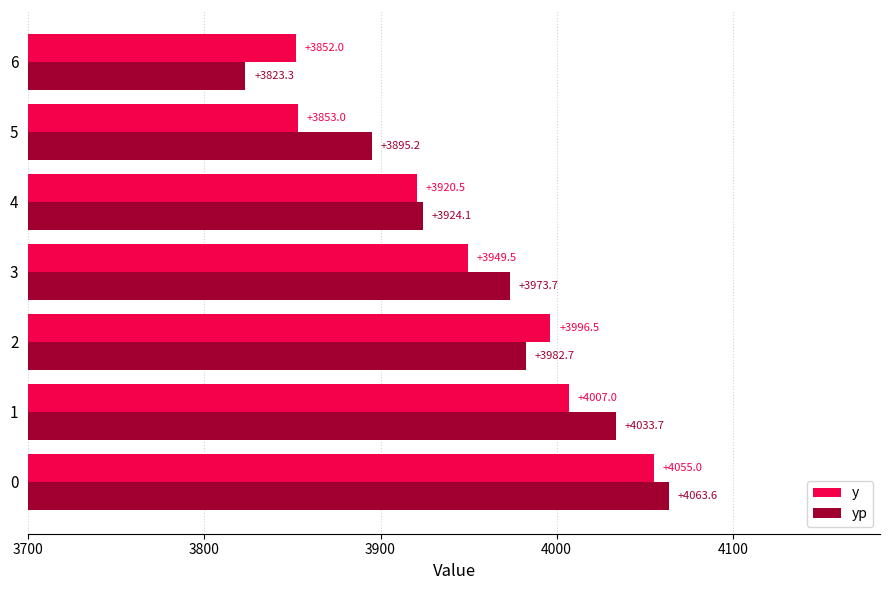

Which series has the largest range (max minus min)?

yp